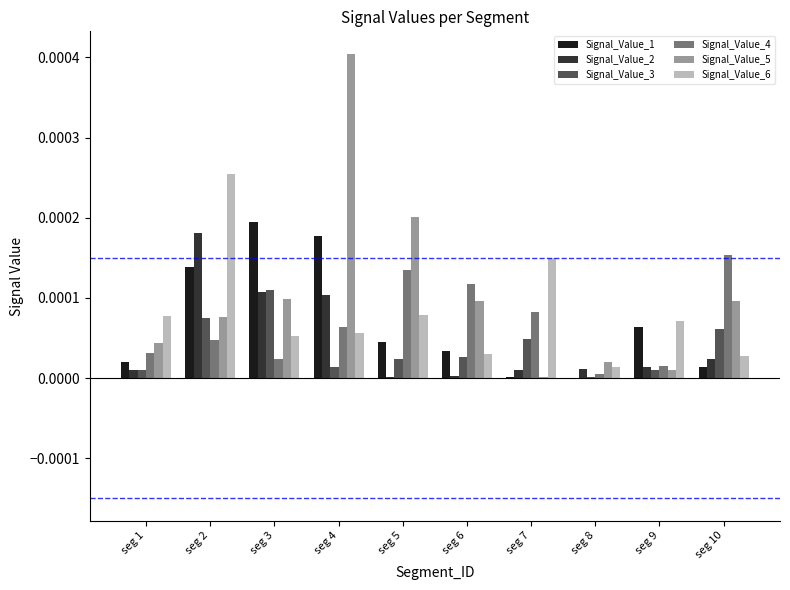

Is the value of Signal_Value_1 at seg 8 greater than the value of Signal_Value_5 at seg 6?

No